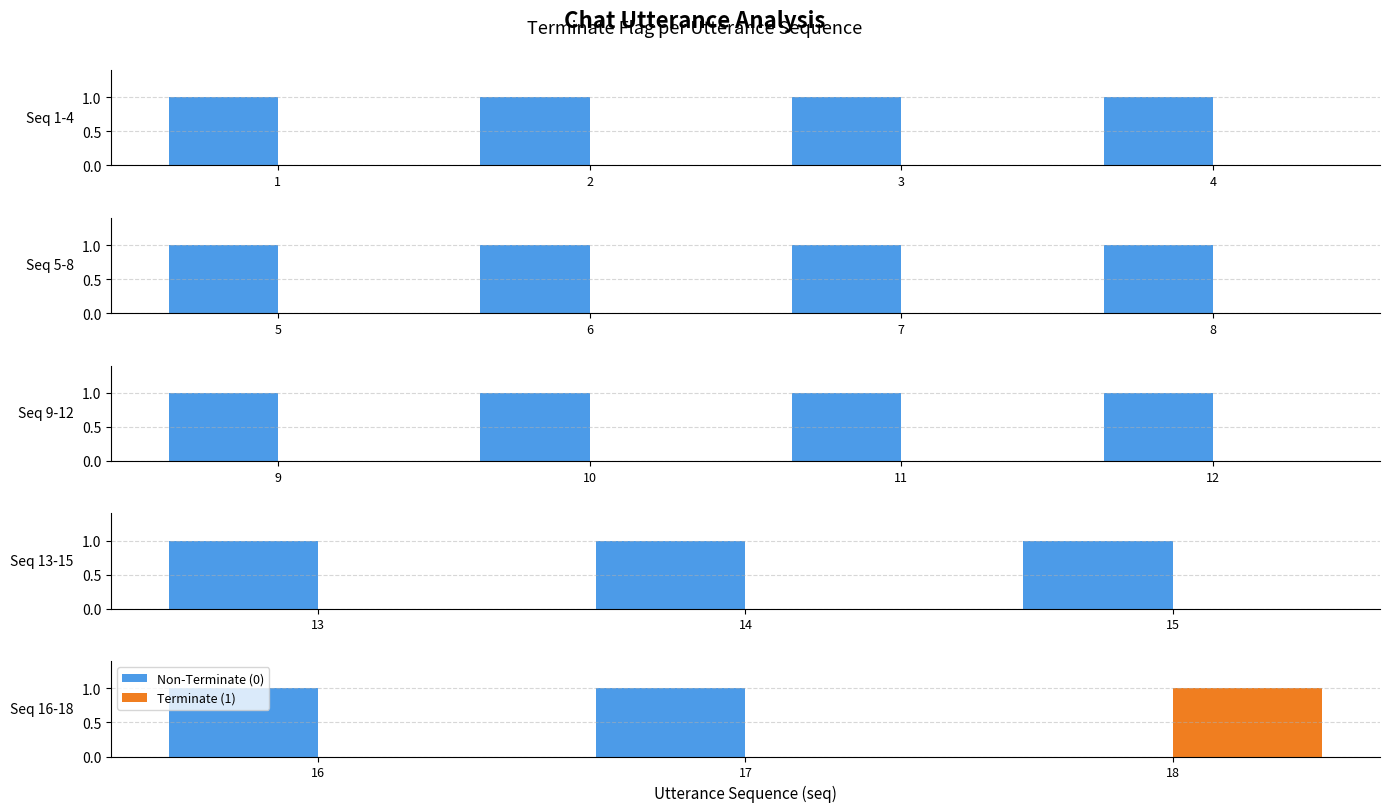

Which category has the highest value in the Non-Terminate (0) series?

16